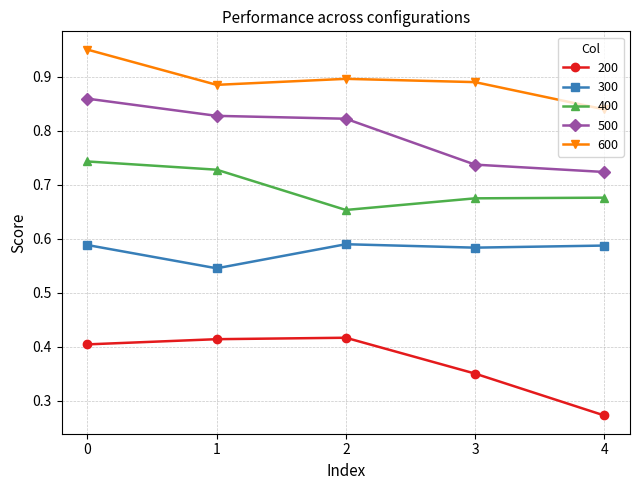

True or false: 300 has more than 0 interior local peaks.

True